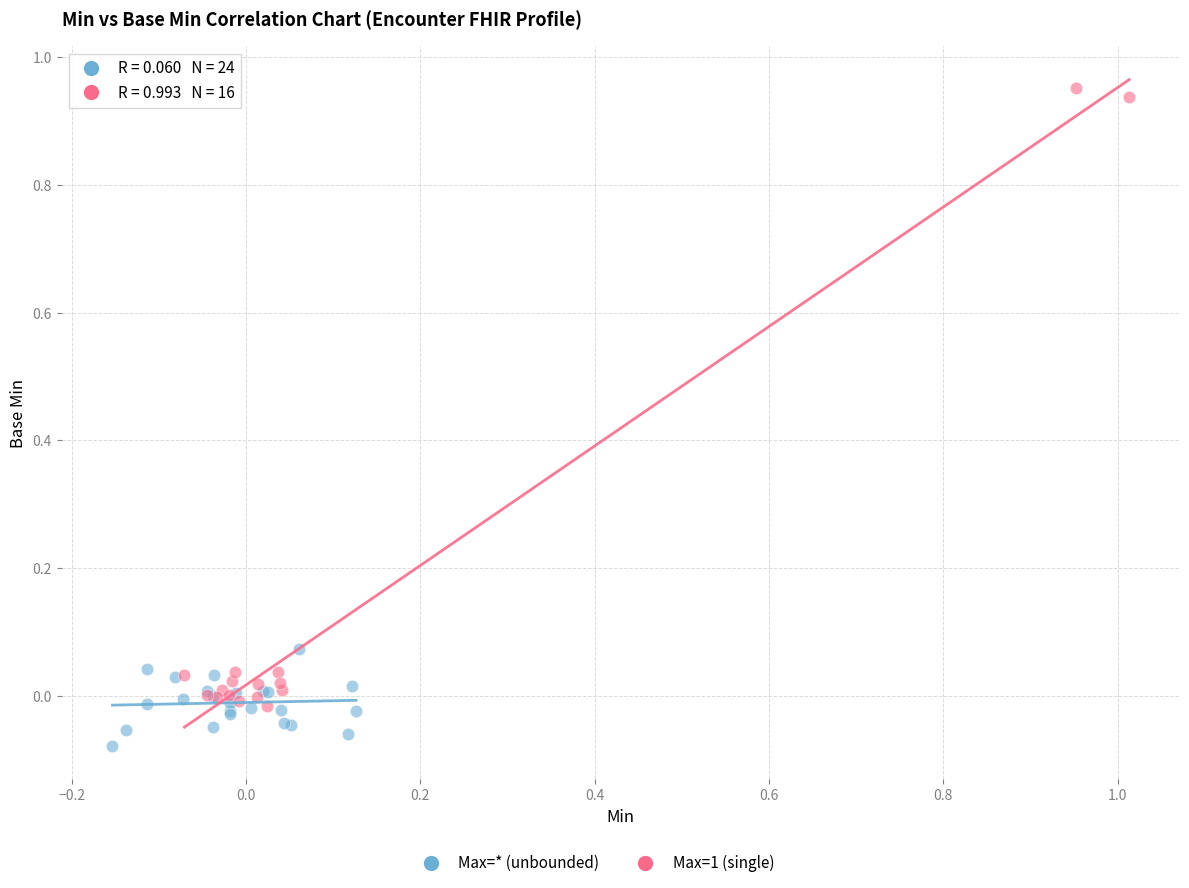

Which series contains the highest Y value?

Max=1 (single)